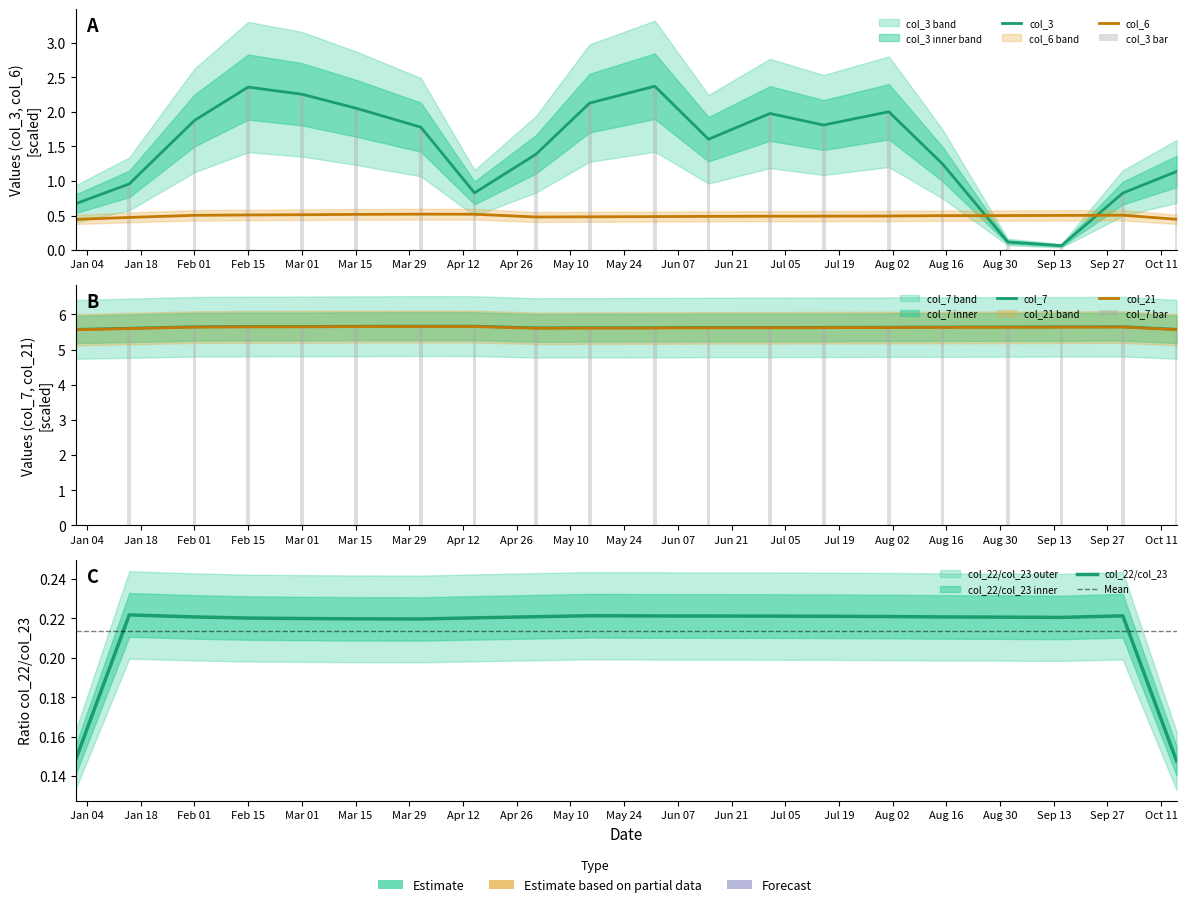

What is the total value across all series at 2022-01-01?

17.8